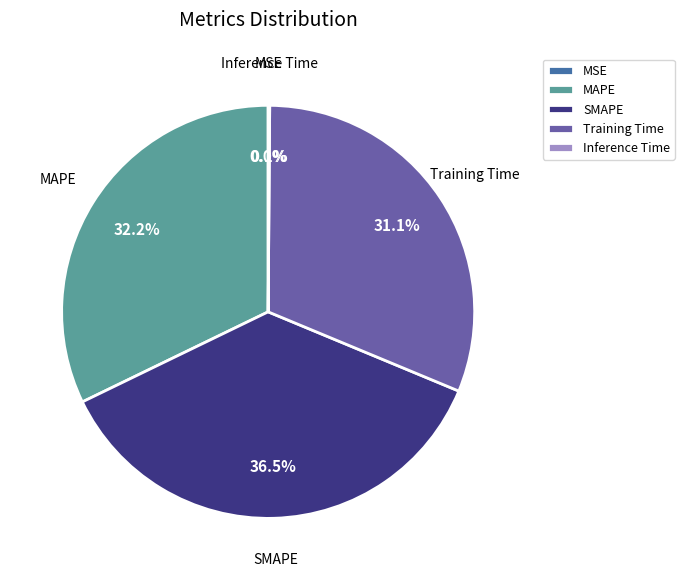

Which slice is the largest?

SMAPE